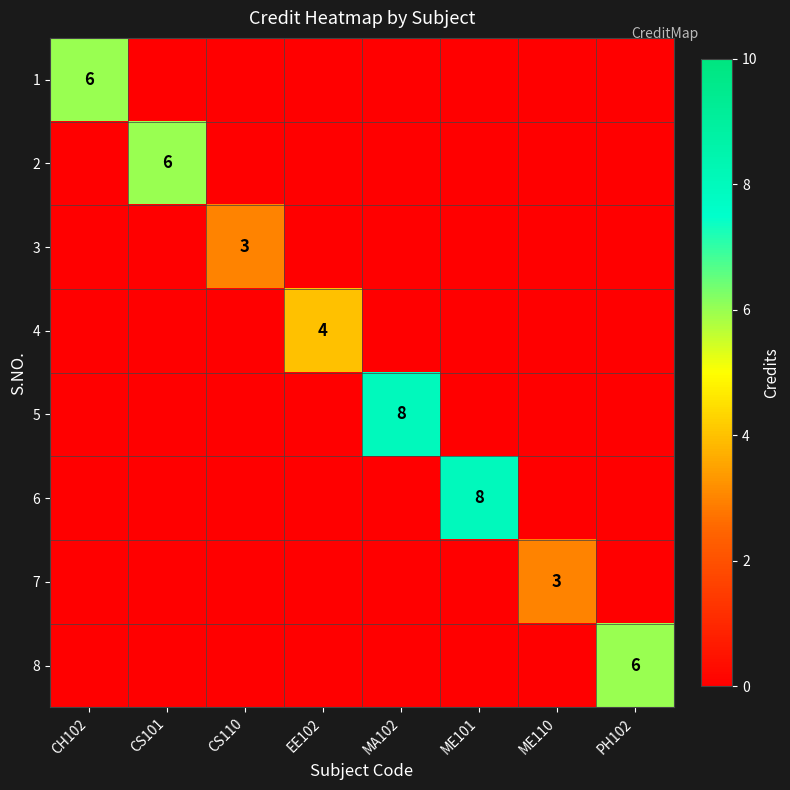

Count the 6 values in the range 0 to 1.

7